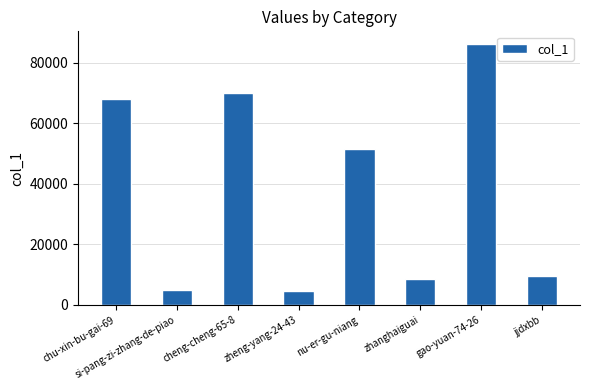

Reading left to right, extract all data points from this chart.

67991	4975	69867	4461	51508	8665	86026	9428